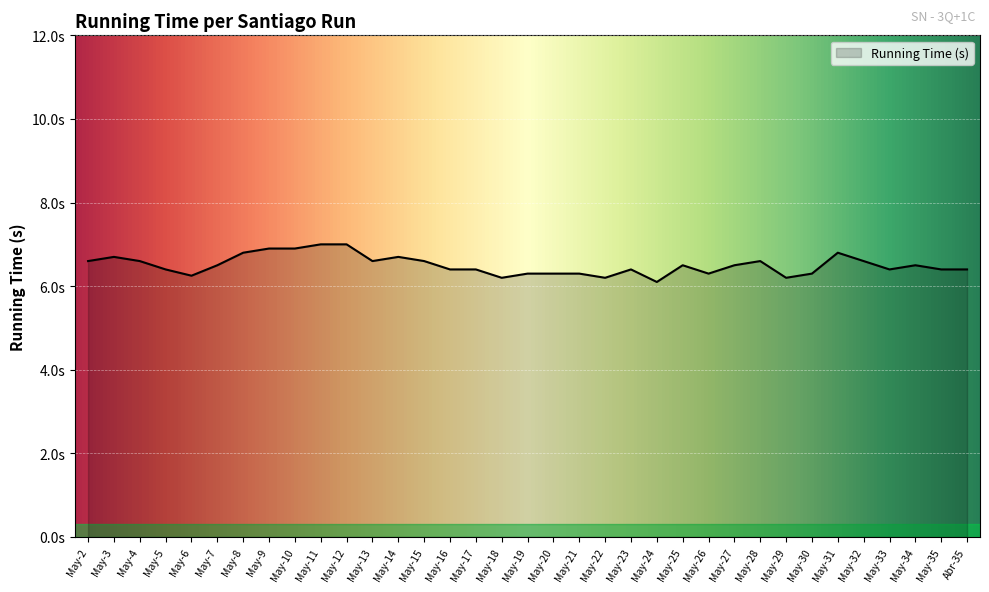

Rank the categories by value from lowest to highest.

May-24, May-18, May-22, May-29, May-6, May-19, May-20, May-21, May-26, May-30, May-5, May-16, May-17, May-23, May-33, May-35, Abr-35, May-7, May-25, May-27, May-34, May-2, May-4, May-13, May-15, May-28, May-32, May-3, May-14, May-8, May-31, May-9, May-10, May-11, May-12